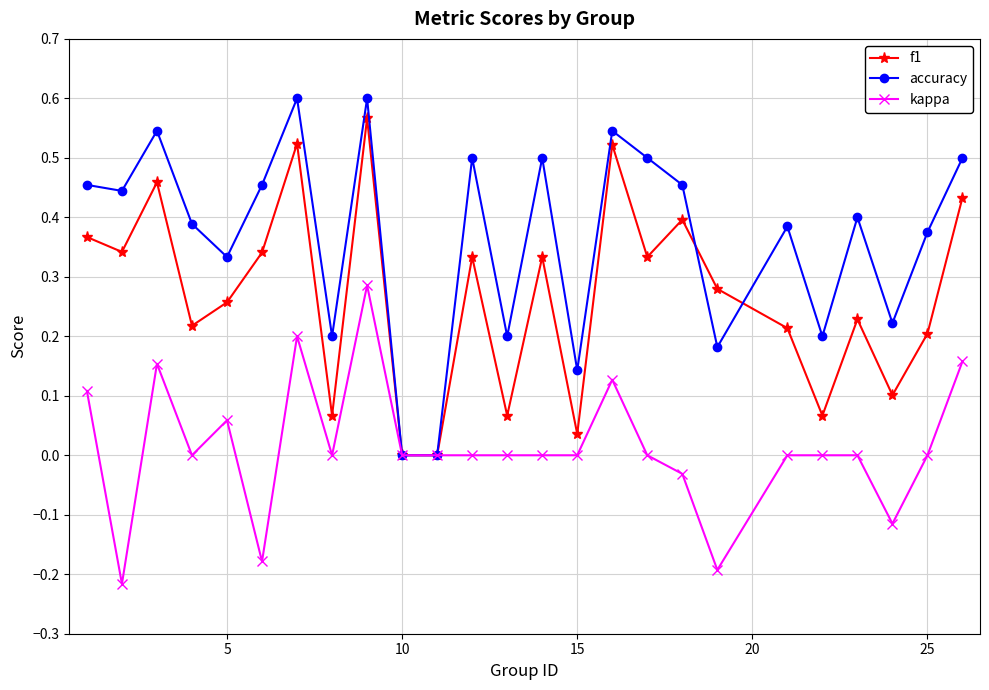

True or false: f1 has more than 0 interior local peaks.

True